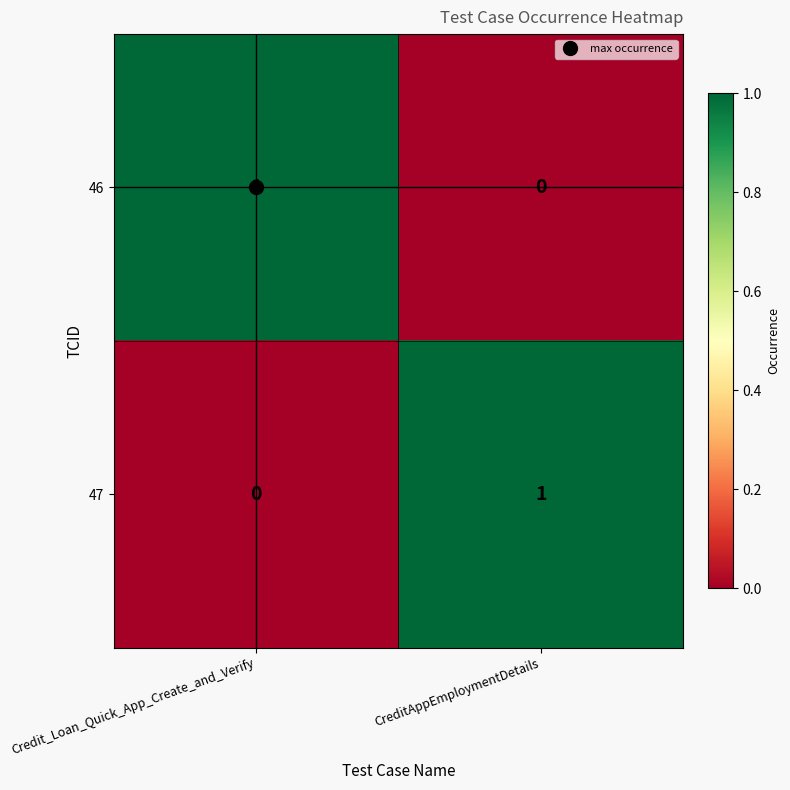

Is the value of 47 at CreditAppEmploymentDetails greater than the value of 46 at CreditAppEmploymentDetails?

Yes